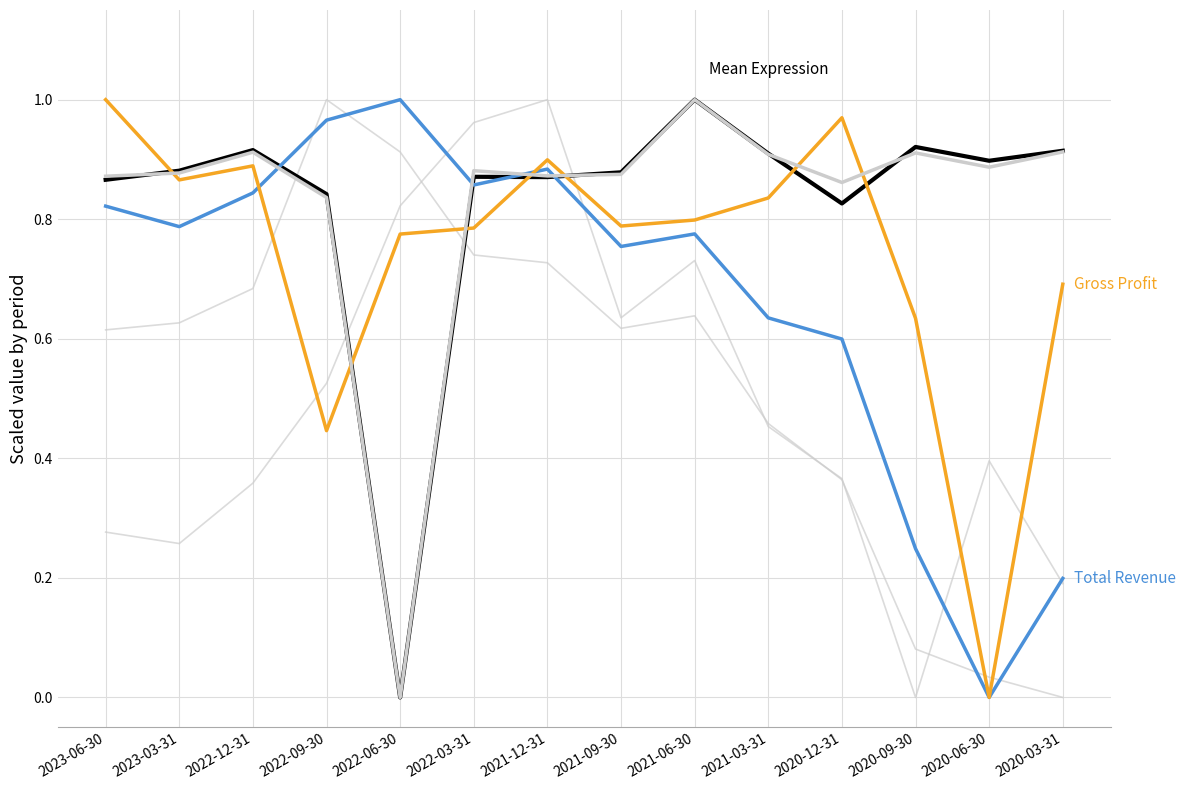

Does the chart have visible grid lines?

Yes